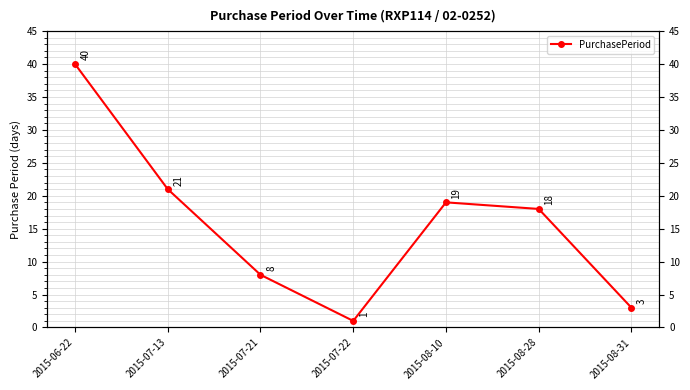

Reading left to right, list all the values displayed in this chart.

40	21	8	1	19	18	3